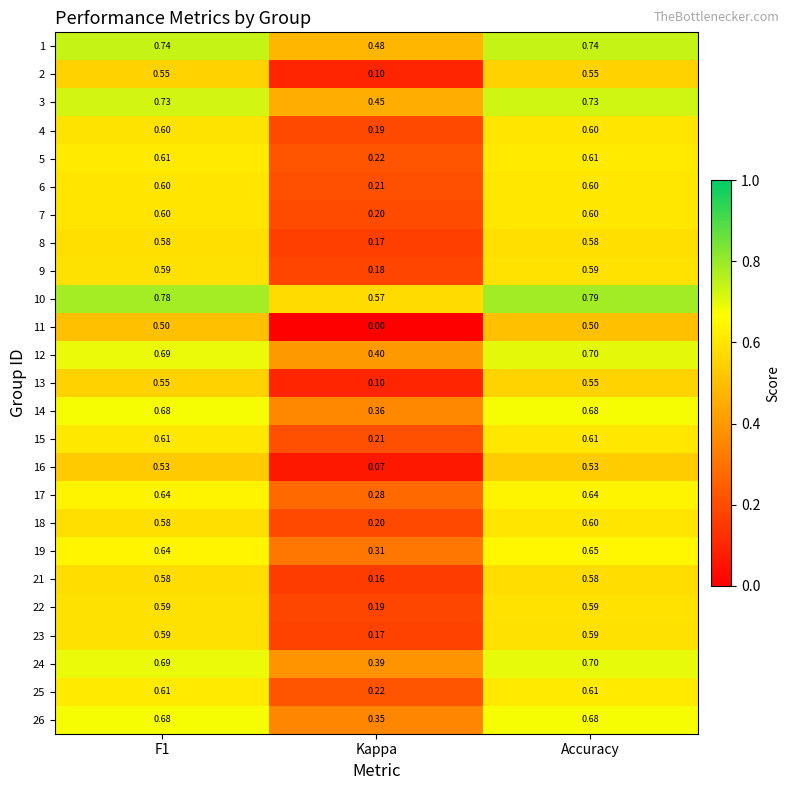

Is the value of 14 at Accuracy greater than the value of 12 at Accuracy?

No